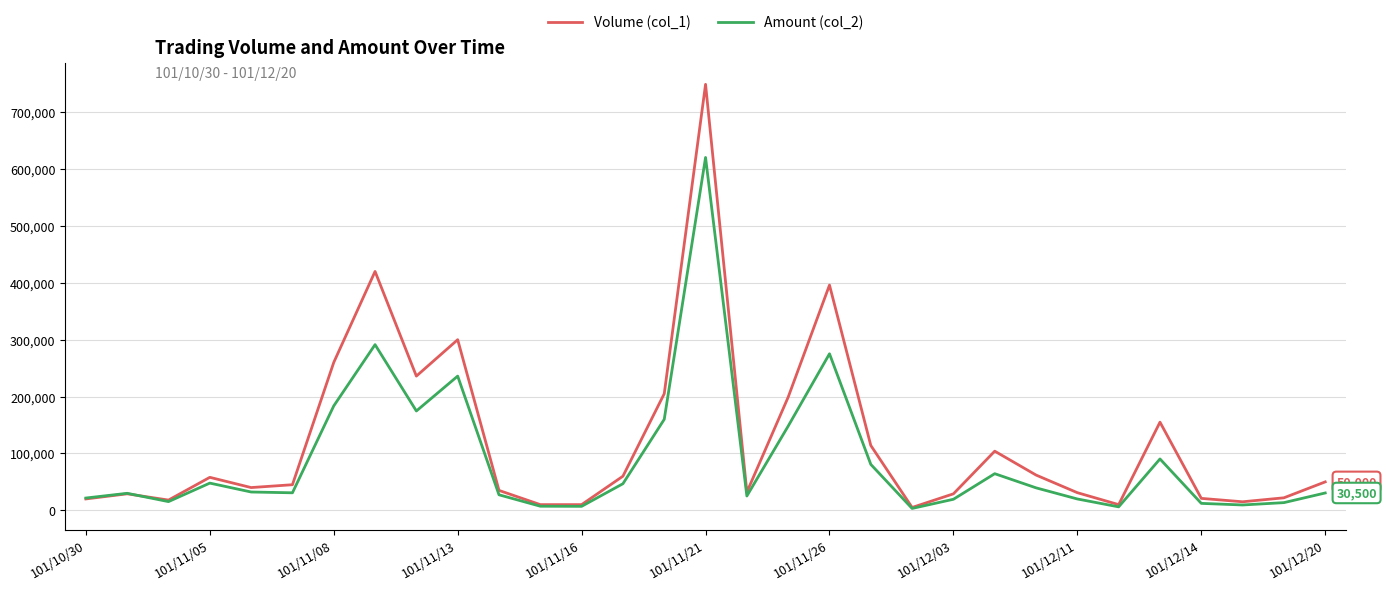

What is the maximum value shown in the chart?

749000